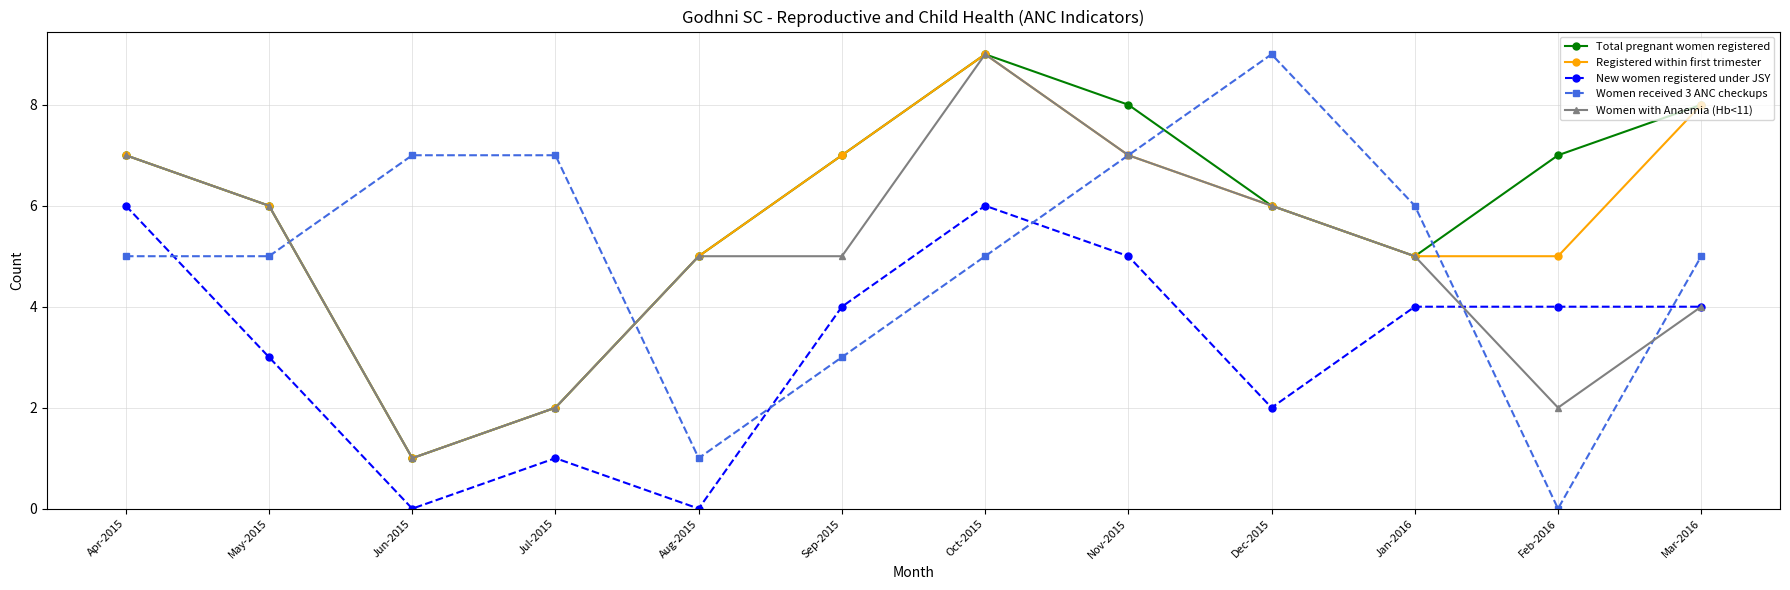

True or false: Total pregnant women registered and Women received 3 ANC checkups cross at least once.

True